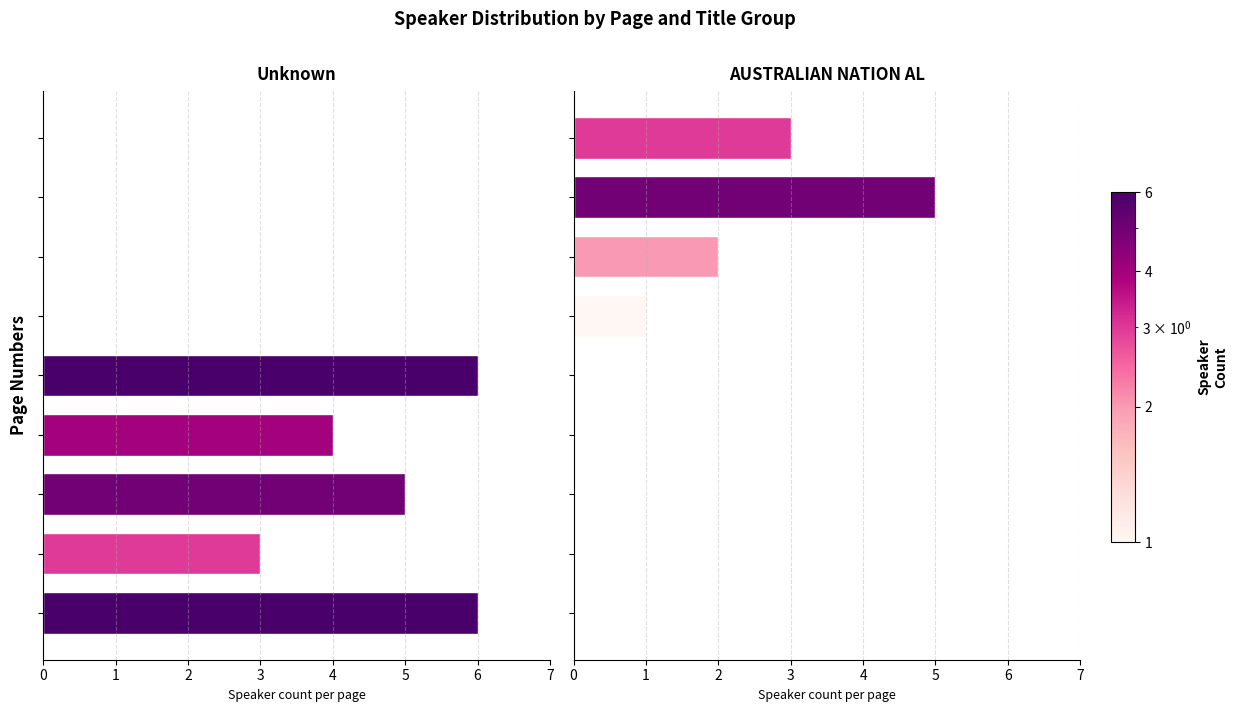

What is the difference between the AUSTRALIAN NATION AL values at 5 and 8?

2